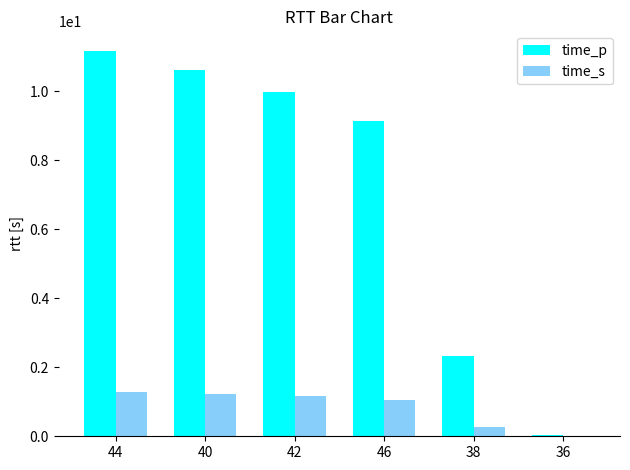

At which label does time_p reach its peak?

44